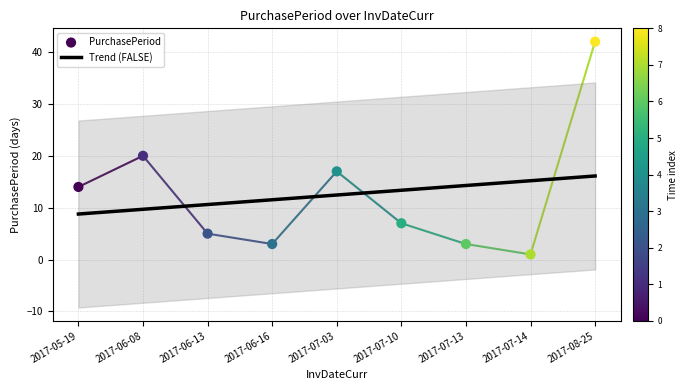

Which has a higher value, 2017-07-14 or 2017-06-08?

2017-06-08